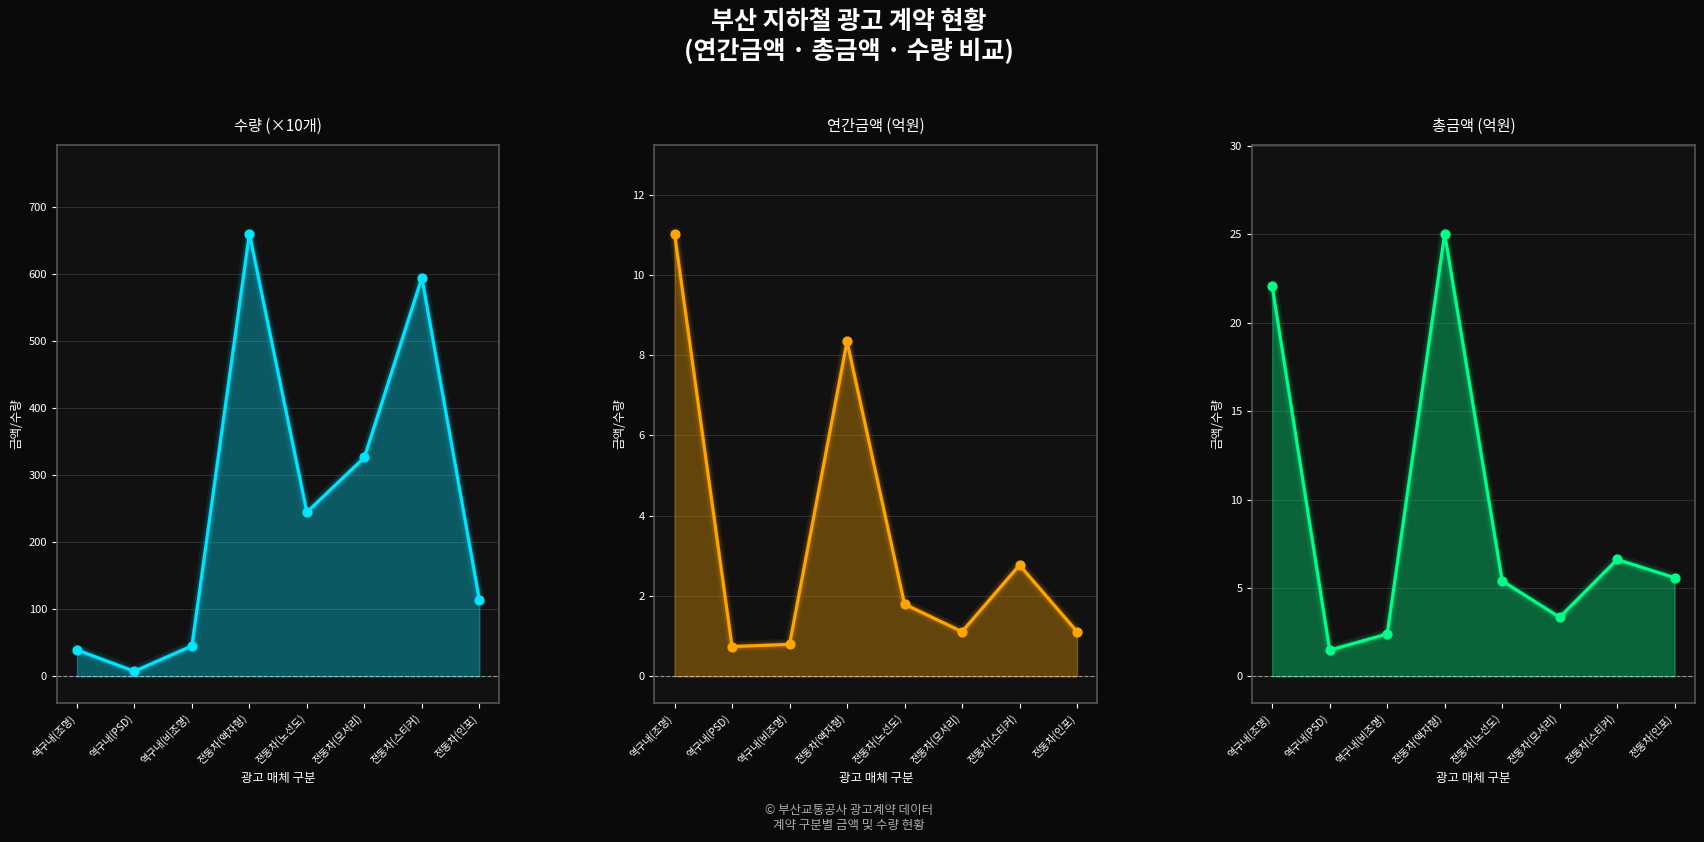

Which series has the largest total across all categories?

수량 (×10개)